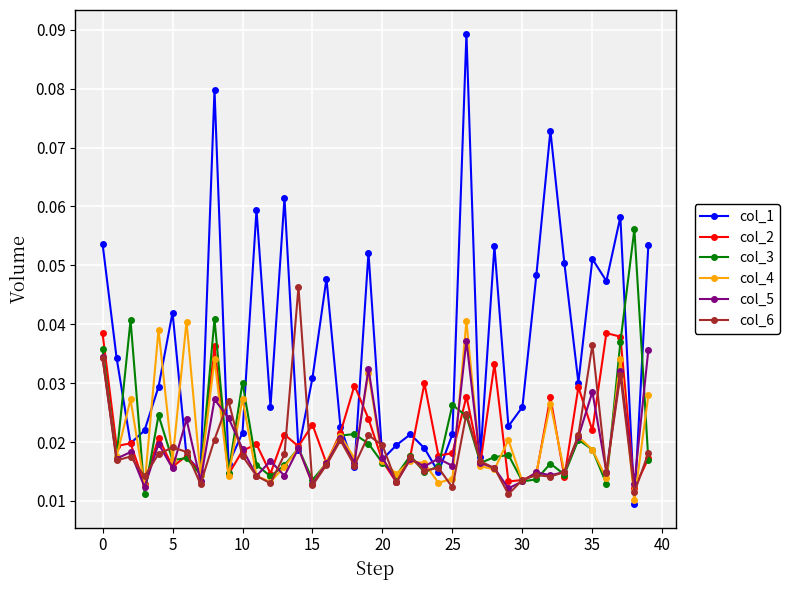

How many col_1 values are between 0 and 1?

40